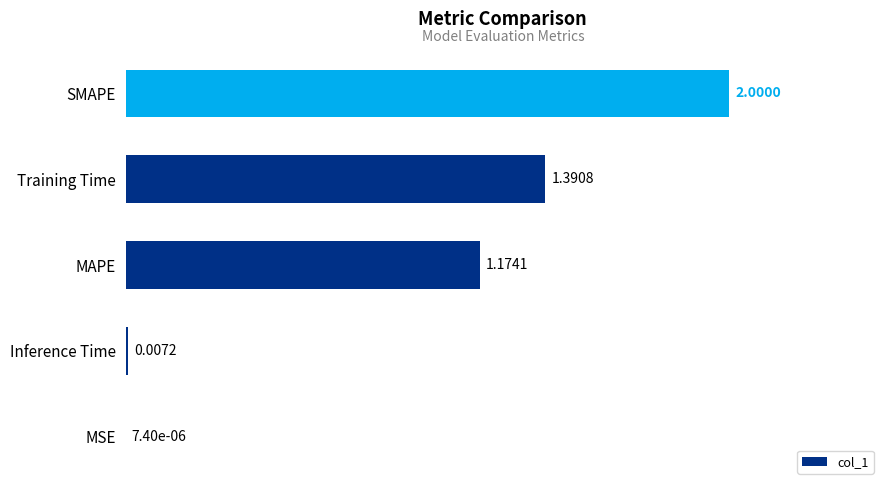

What is the sum of all values?

4.6